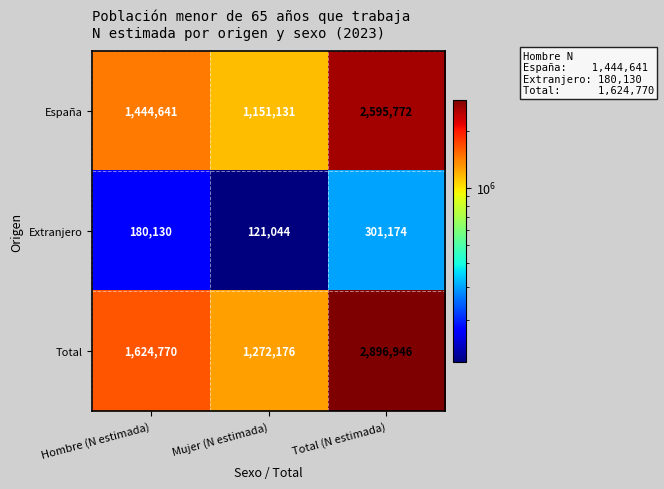

At which category is the sum across all series the highest?

Total (N estimada)